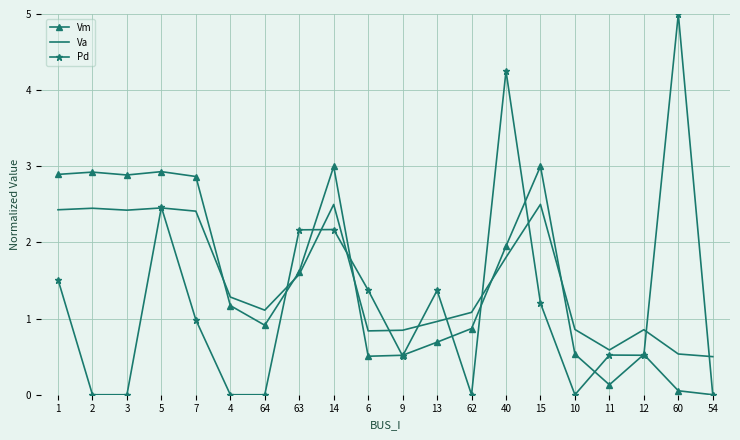

The value of Va at 4 is 1.3. True or false?

True